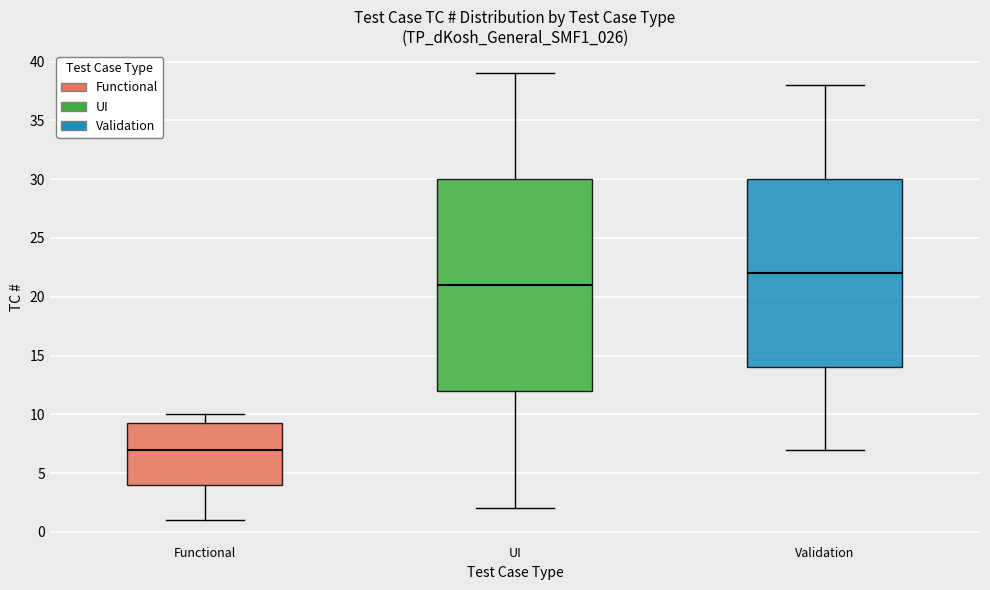

Reading left to right, read every box against the y-axis: the position of its median line, the range the box covers, and the ends of its whiskers. The values are not printed on the chart, so give them approximately, as read against the axis.

Functional: median 7.0, box 4.0 to 9.5, whiskers 1.0 to 10.0
UI: median 21.0, box 12.0 to 30.0, whiskers 2.0 to 39.0
Validation: median 22.0, box 14.0 to 30.0, whiskers 7.0 to 38.0